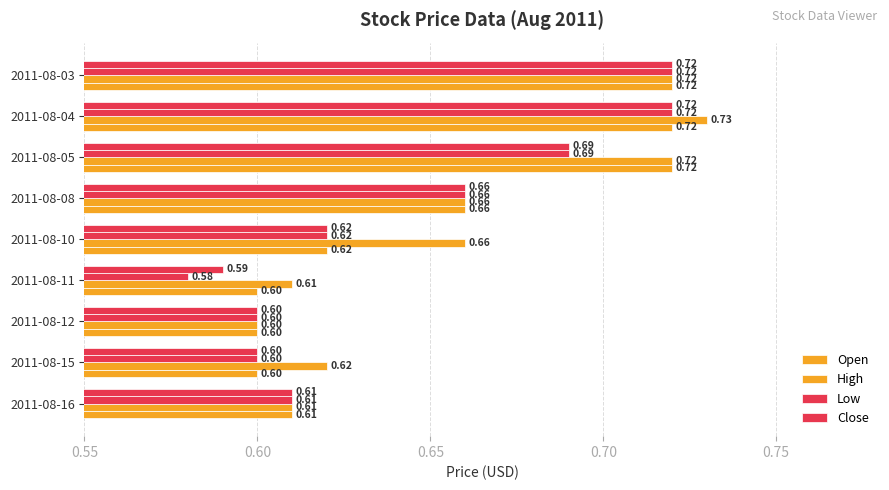

Count the number of categories in the chart.

9